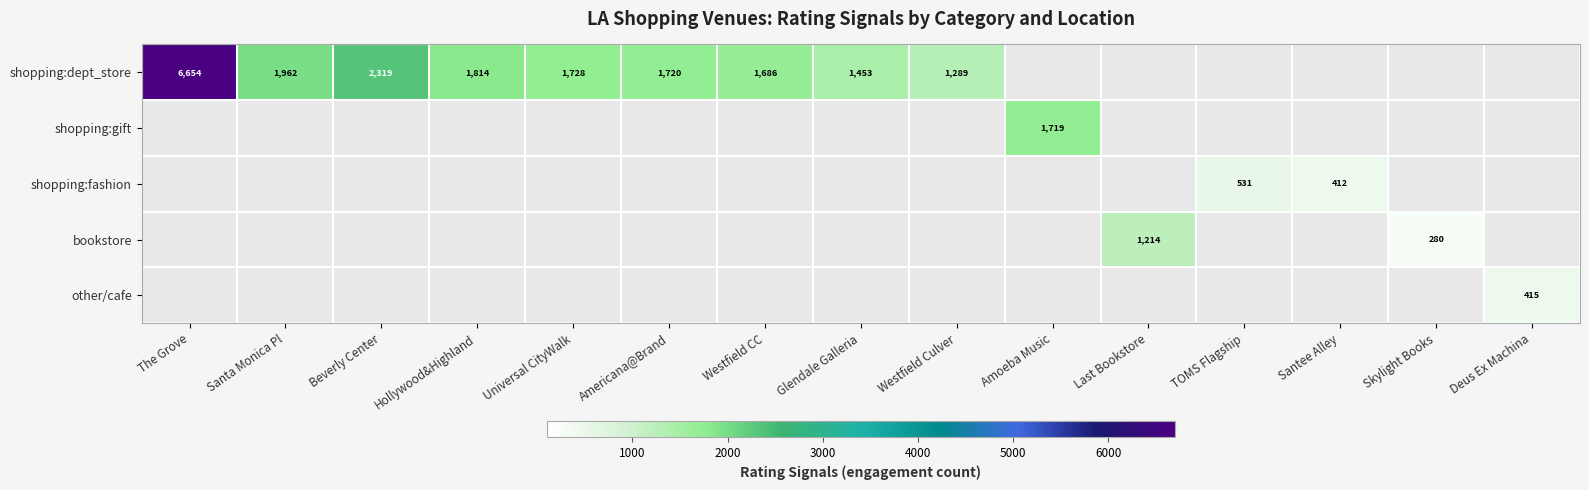

What is the difference between the shopping:dept_store values at Westfield CC and Beverly Center?

633